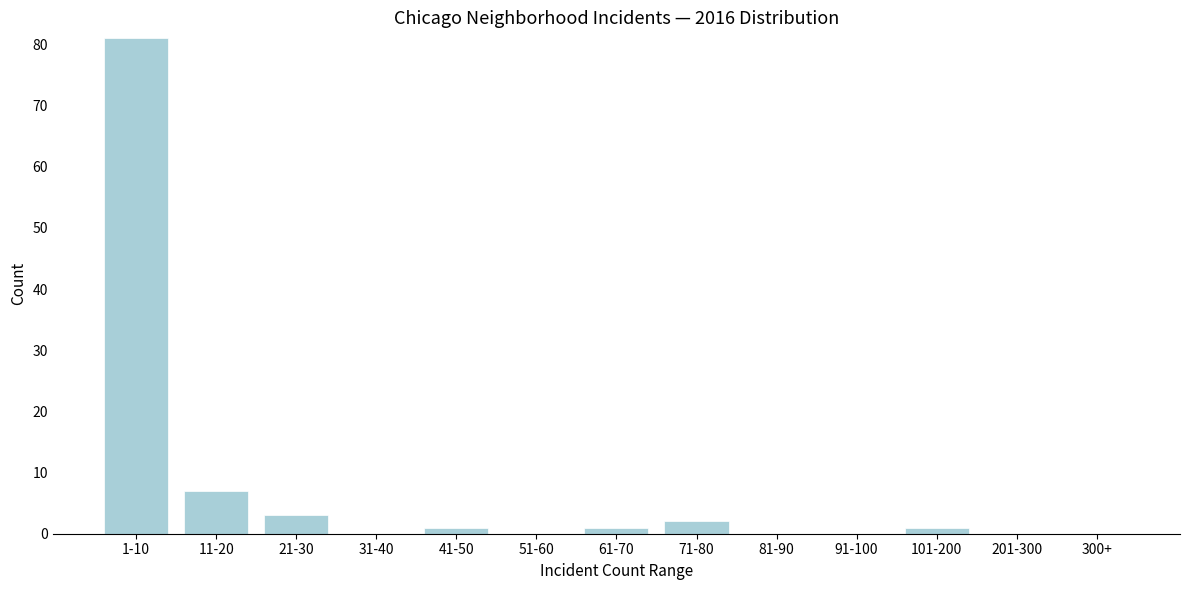

Reading right to left, transcribe all the data shown in this chart.

300+=0	201-300=0	101-200=1	91-100=0	81-90=0	71-80=2	61-70=1	51-60=0	41-50=1	31-40=0	21-30=3	11-20=7	1-10=81